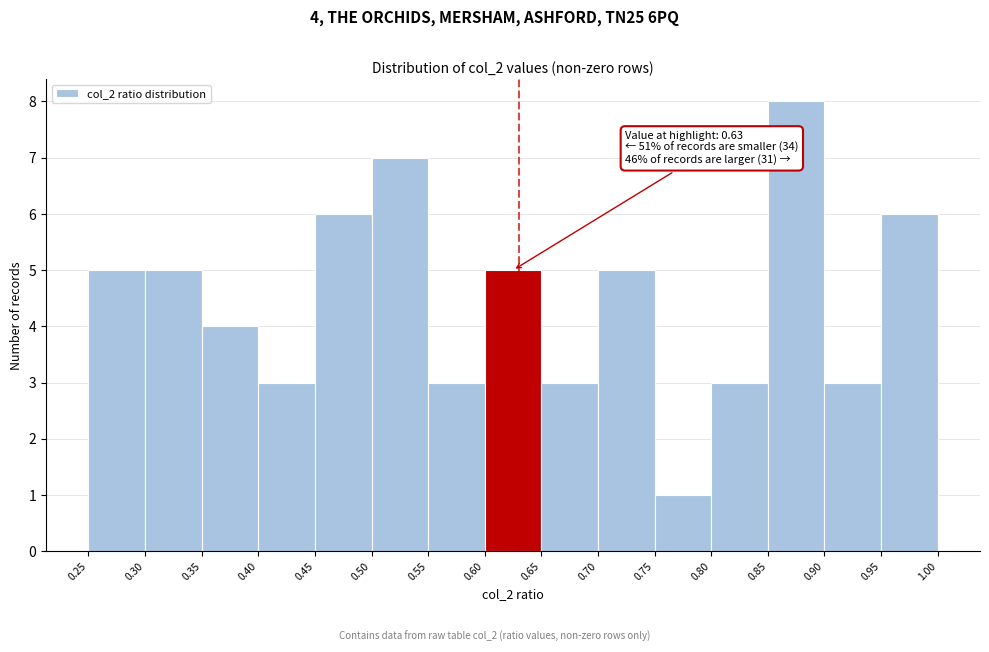

Over which range of the x-axis is the bar tallest?

0.85 to 0.90